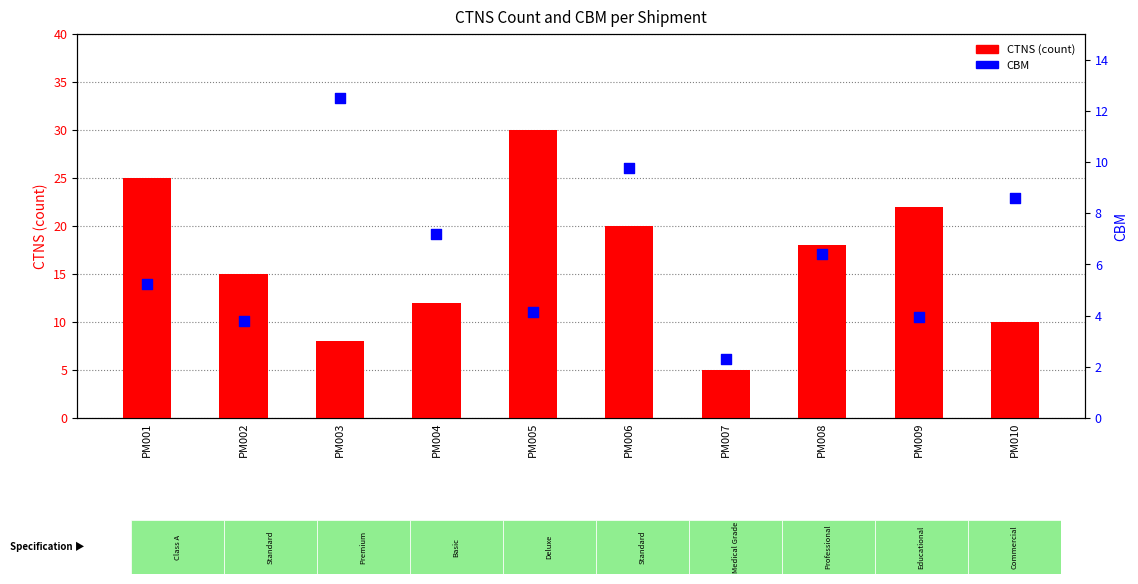

At which category is the sum across all series the highest?

PM005